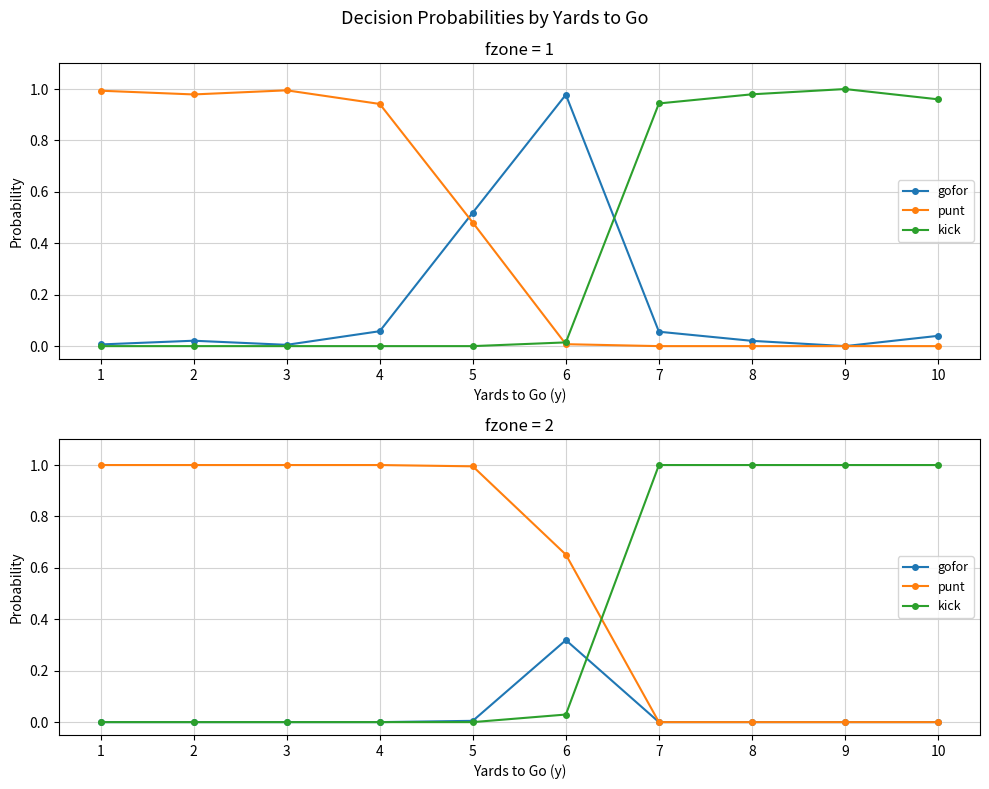

Is the value of gofor at 9 greater than the value of kick at 4?

No